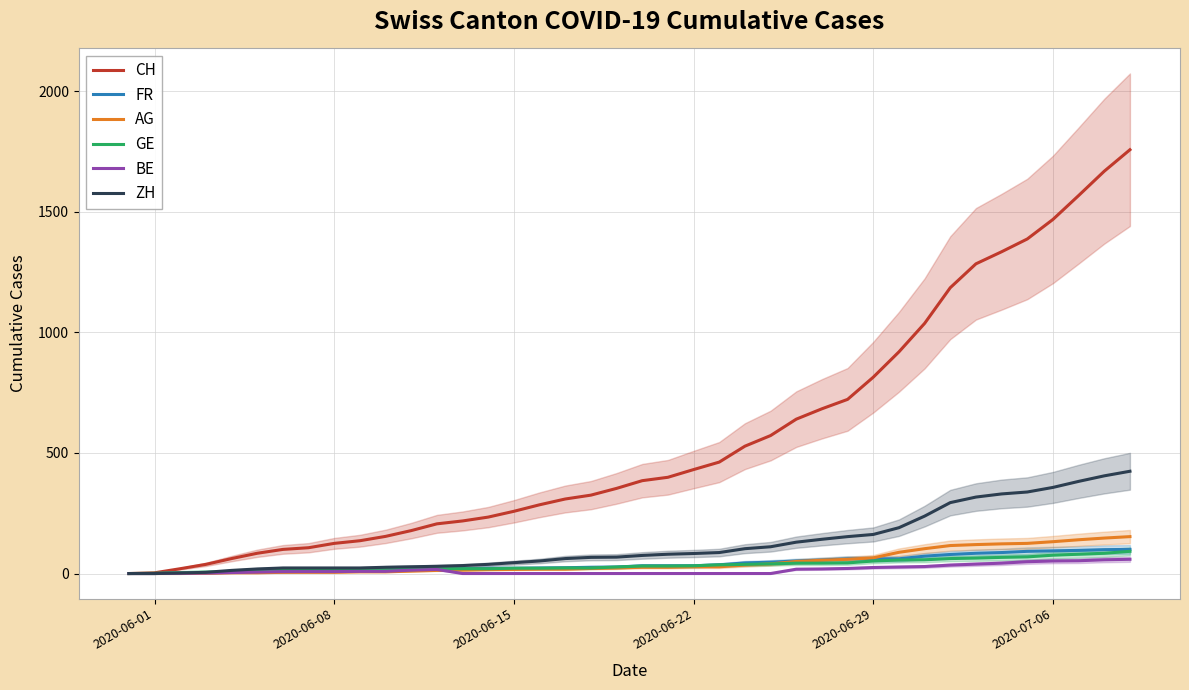

What is the maximum value for AG?

153